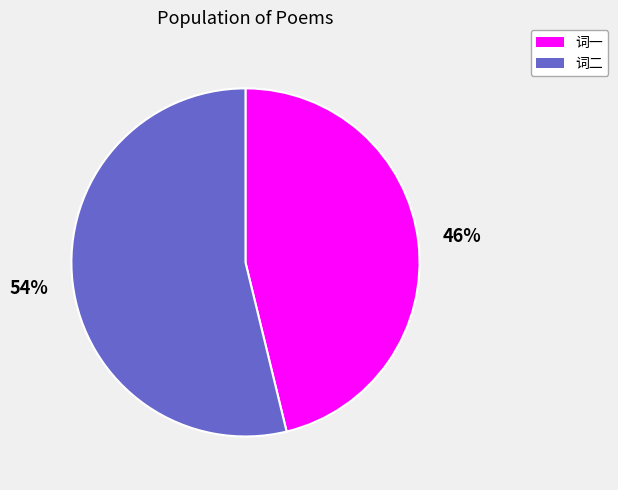

Is there a majority slice in this chart?

Yes